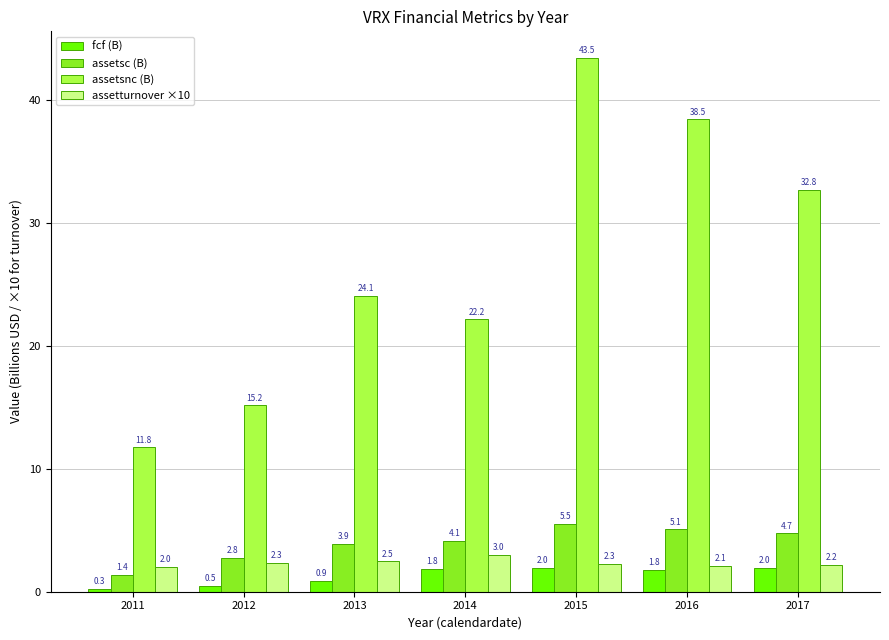

Where does the assetsc (B) series first go above 4?

2014